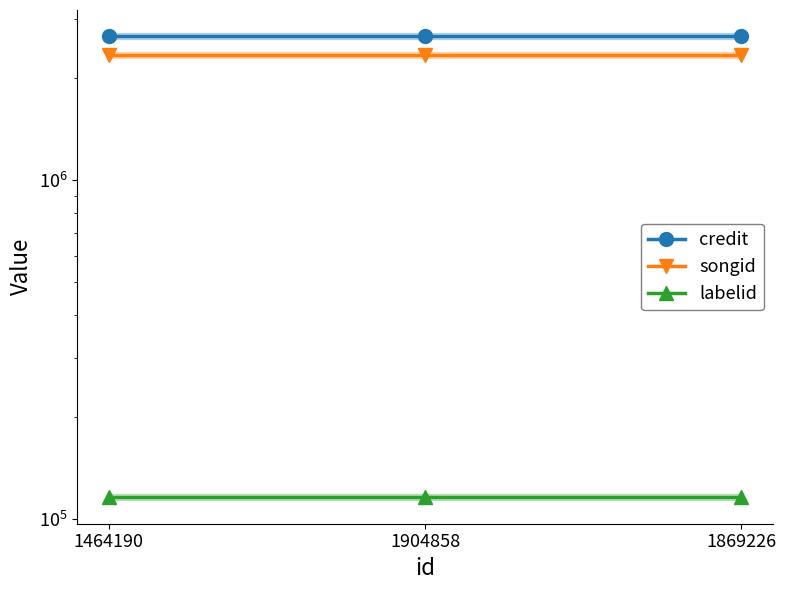

What is the maximum value for labelid?

115923